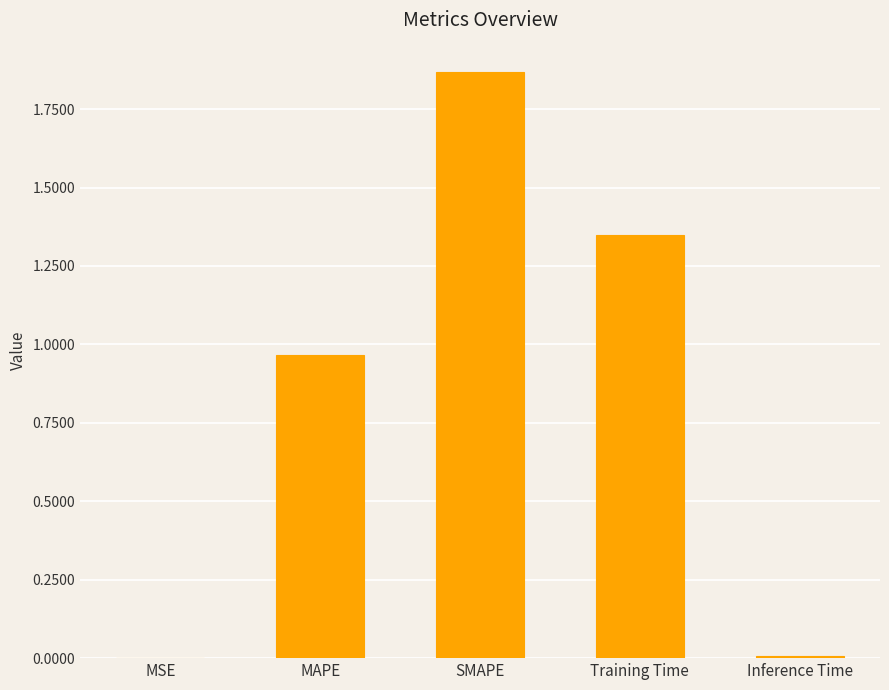

What is the change in value from MAPE to SMAPE?

+0.9